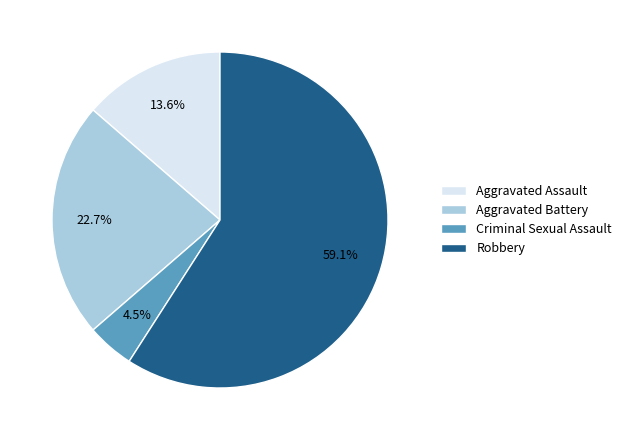

How many slices are in this pie chart?

4